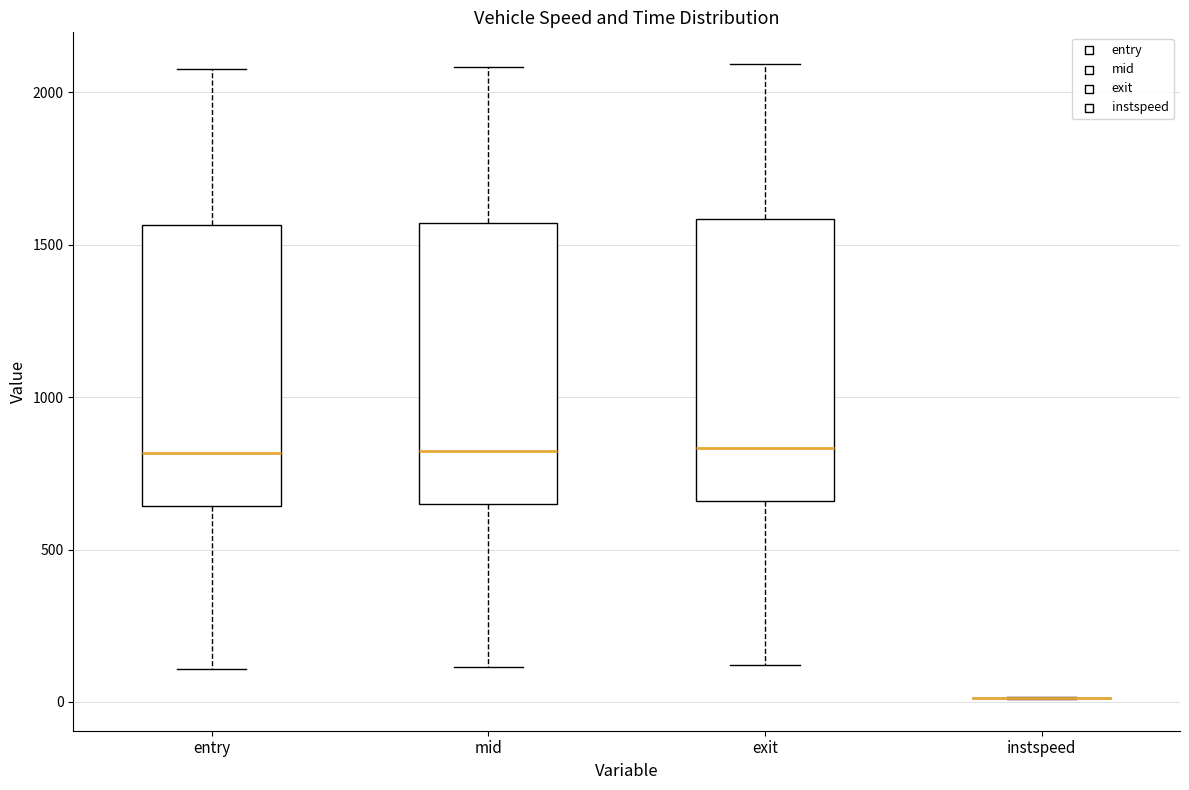

Where is the upper edge of the box for mid on the y-axis? The values are not printed on the chart, so give them approximately, as read against the axis.

1550